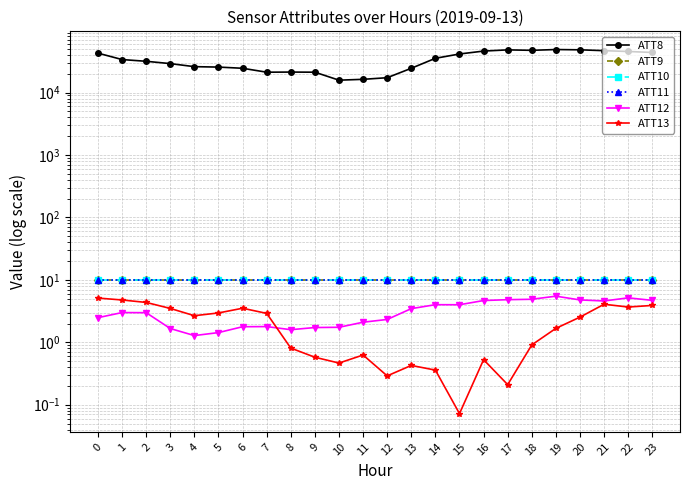

What is the minimum value shown in the chart?

0.1